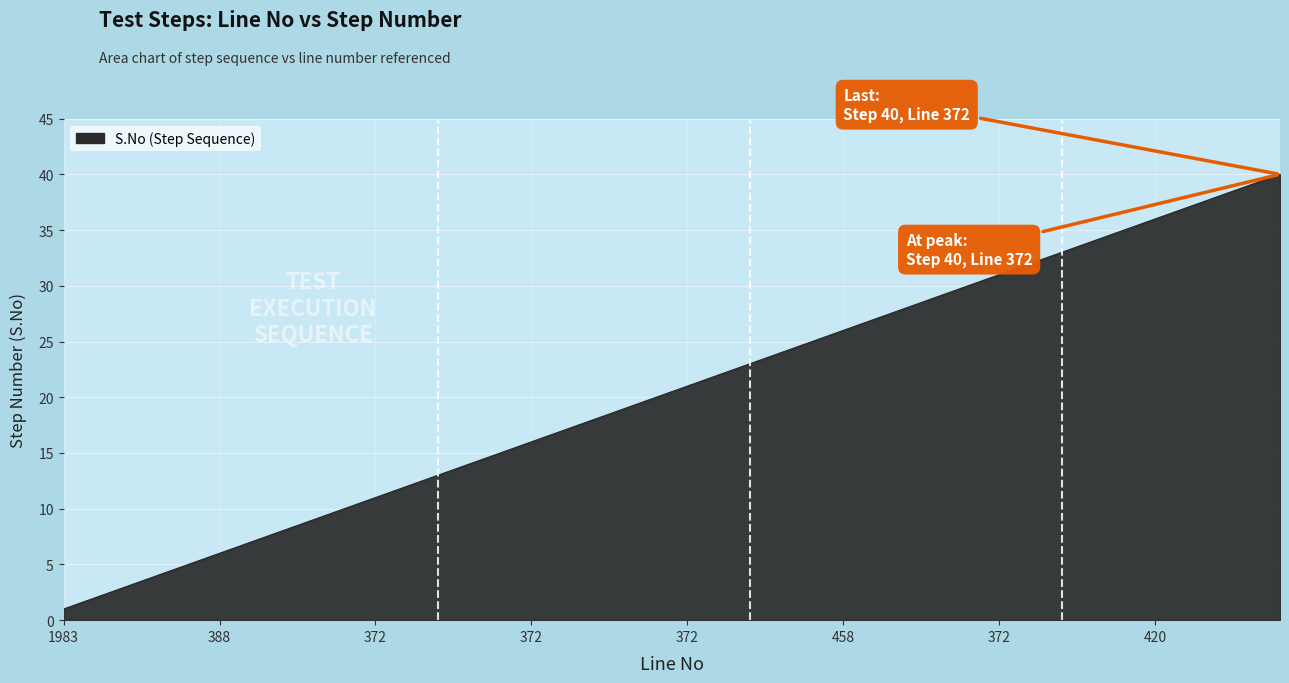

What is the maximum value shown in the chart?

40